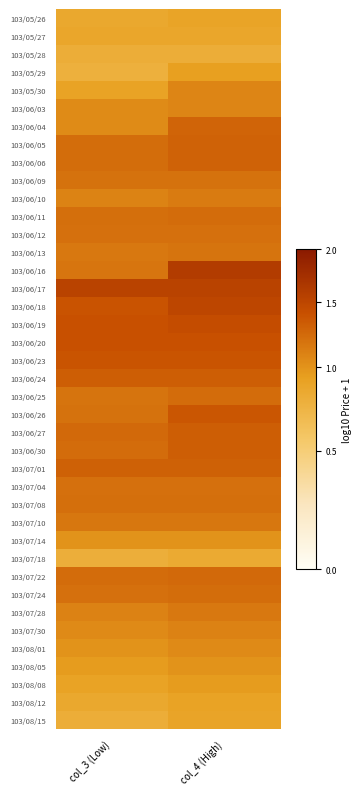

Reading right to left, extract all data points from this chart.

103/05/26: col_4 (High)=0.3	col_3 (Low)=0.3
103/05/27: col_4 (High)=0.3	col_3 (Low)=0.3
103/05/28: col_4 (High)=0.3	col_3 (Low)=0.3
103/05/29: col_4 (High)=0.3	col_3 (Low)=0.2
103/05/30: col_4 (High)=0.3	col_3 (Low)=0.3
103/06/03: col_4 (High)=0.3	col_3 (Low)=0.3
103/06/04: col_4 (High)=0.4	col_3 (Low)=0.3
103/06/05: col_4 (High)=0.4	col_3 (Low)=0.3
103/06/06: col_4 (High)=0.4	col_3 (Low)=0.3
103/06/09: col_4 (High)=0.3	col_3 (Low)=0.3
103/06/10: col_4 (High)=0.3	col_3 (Low)=0.3
103/06/11: col_4 (High)=0.3	col_3 (Low)=0.3
103/06/12: col_4 (High)=0.3	col_3 (Low)=0.3
103/06/13: col_4 (High)=0.3	col_3 (Low)=0.3
103/06/16: col_4 (High)=0.4	col_3 (Low)=0.3
103/06/17: col_4 (High)=0.4	col_3 (Low)=0.4
103/06/18: col_4 (High)=0.4	col_3 (Low)=0.4
103/06/19: col_4 (High)=0.4	col_3 (Low)=0.4
103/06/20: col_4 (High)=0.4	col_3 (Low)=0.4
103/06/23: col_4 (High)=0.4	col_3 (Low)=0.4
103/06/24: col_4 (High)=0.4	col_3 (Low)=0.4
103/06/25: col_4 (High)=0.3	col_3 (Low)=0.3
103/06/26: col_4 (High)=0.4	col_3 (Low)=0.3
103/06/27: col_4 (High)=0.4	col_3 (Low)=0.4
103/06/30: col_4 (High)=0.4	col_3 (Low)=0.3
103/07/01: col_4 (High)=0.4	col_3 (Low)=0.4
103/07/04: col_4 (High)=0.3	col_3 (Low)=0.3
103/07/08: col_4 (High)=0.3	col_3 (Low)=0.3
103/07/10: col_4 (High)=0.3	col_3 (Low)=0.3
103/07/14: col_4 (High)=0.3	col_3 (Low)=0.3
103/07/18: col_4 (High)=0.3	col_3 (Low)=0.3
103/07/22: col_4 (High)=0.4	col_3 (Low)=0.3
103/07/24: col_4 (High)=0.3	col_3 (Low)=0.3
103/07/28: col_4 (High)=0.3	col_3 (Low)=0.3
103/07/30: col_4 (High)=0.3	col_3 (Low)=0.3
103/08/01: col_4 (High)=0.3	col_3 (Low)=0.3
103/08/05: col_4 (High)=0.3	col_3 (Low)=0.3
103/08/08: col_4 (High)=0.3	col_3 (Low)=0.3
103/08/12: col_4 (High)=0.3	col_3 (Low)=0.3
103/08/15: col_4 (High)=0.3	col_3 (Low)=0.3